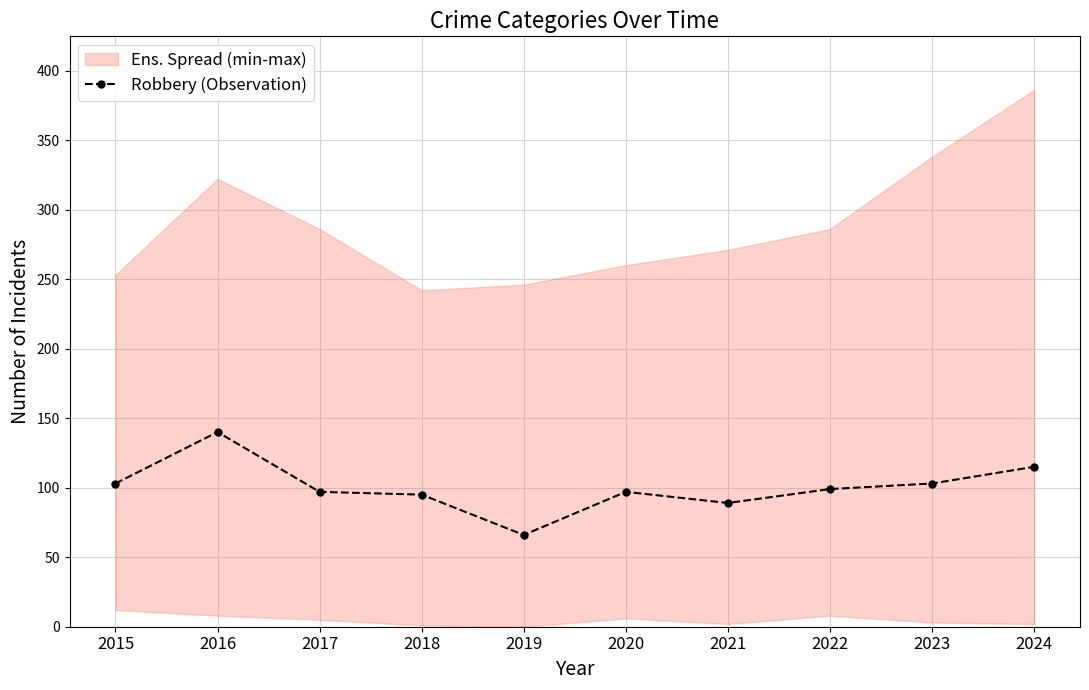

Reading left to right, extract all data points from this chart.

2015=103	2016=140	2017=97	2018=95	2019=66	2020=97	2021=89	2022=99	2023=103	2024=115